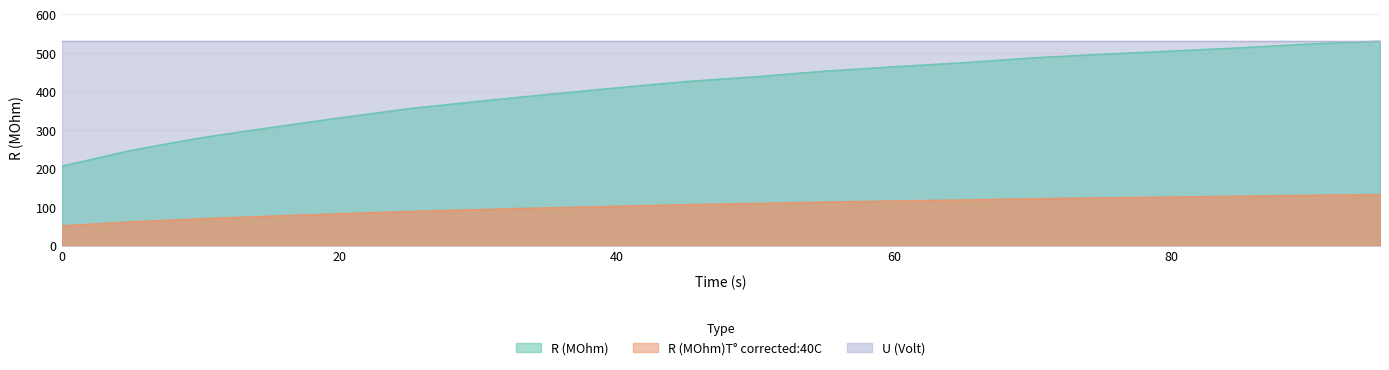

Is it true that R (MOhm) equals 355.6 at 25?

True